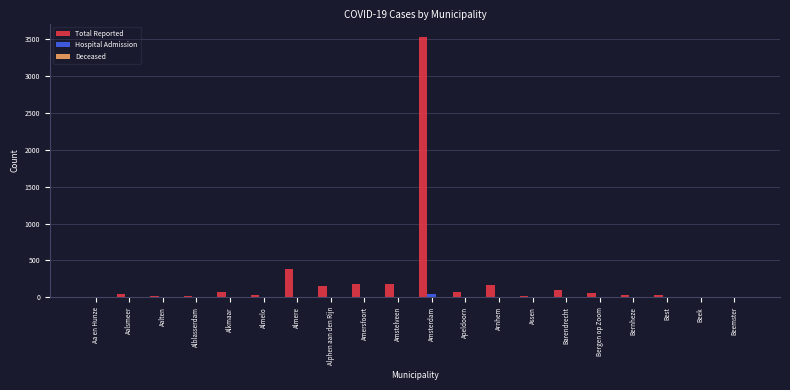

The Total Reported series shows 58 at Bergen op Zoom. True or false?

True